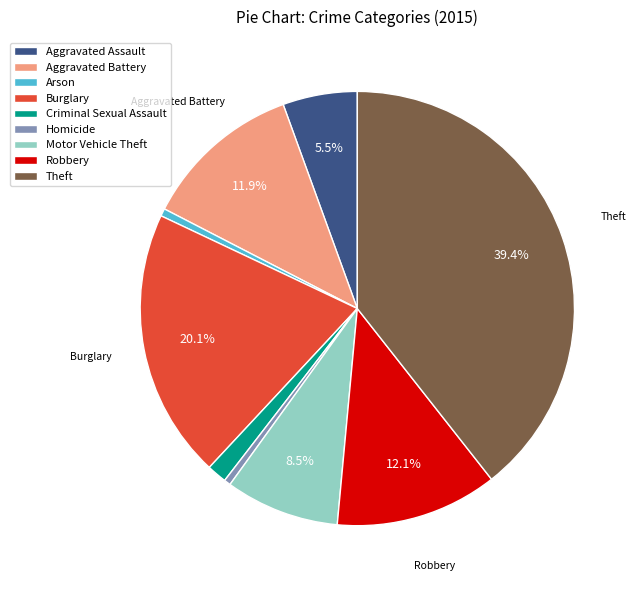

To the nearest percent, what percentage of the pie is Robbery?

12%